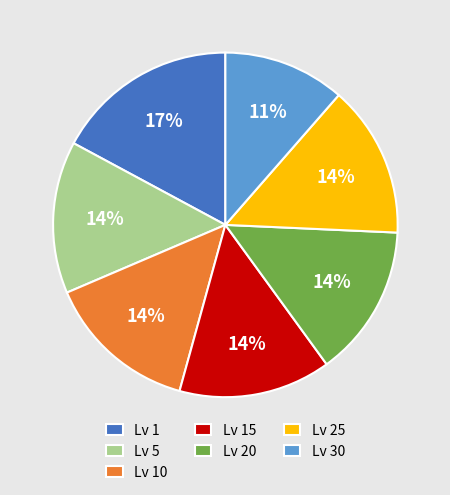

To the nearest percent, what is the difference between the largest and smallest slice percentages?

6%